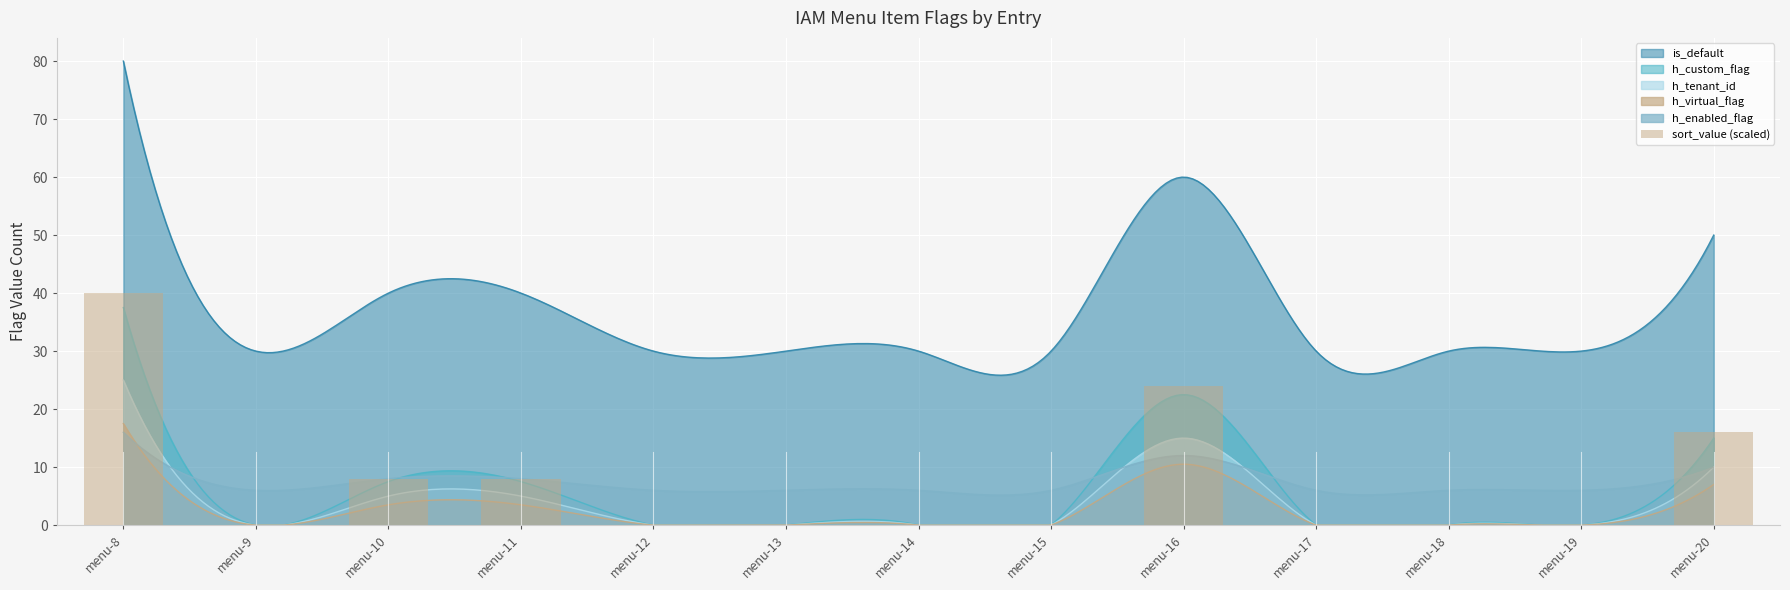

Rank the categories by value from lowest to highest.

menu-9, menu-12, menu-13, menu-14, menu-15, menu-17, menu-18, menu-19, menu-10, menu-11, menu-20, menu-16, menu-8